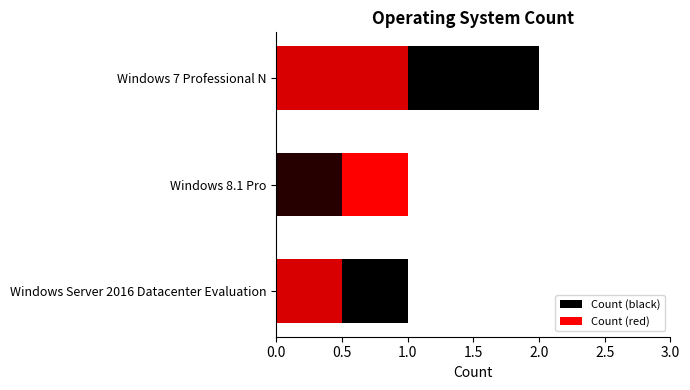

Count the values in the range 1 to 2.

3